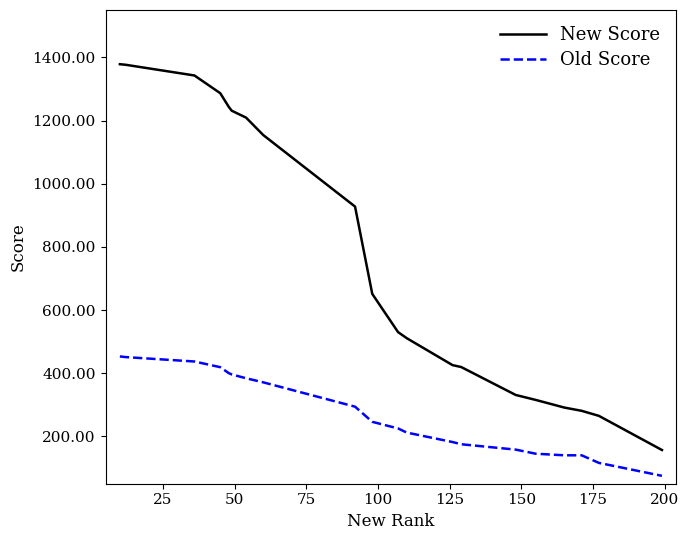

Which series has the widest spread of values?

New Score